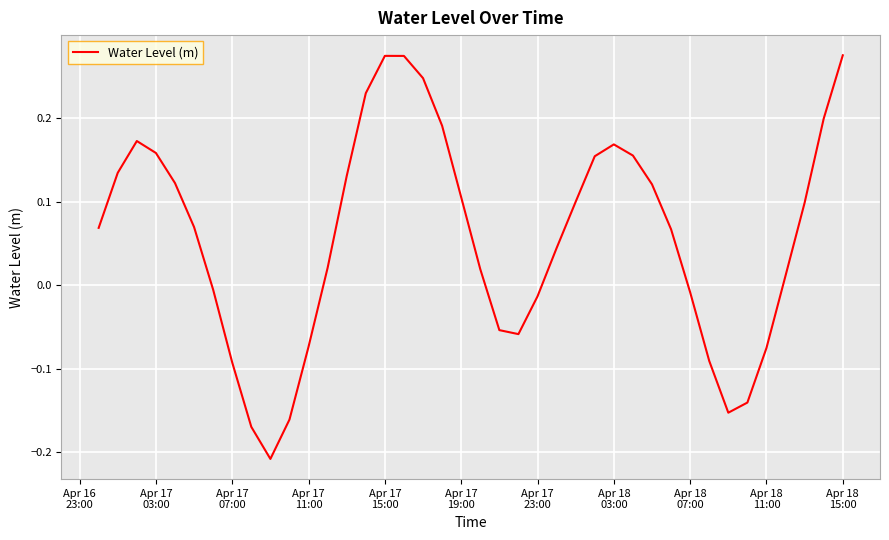

How many values are below zero?

14